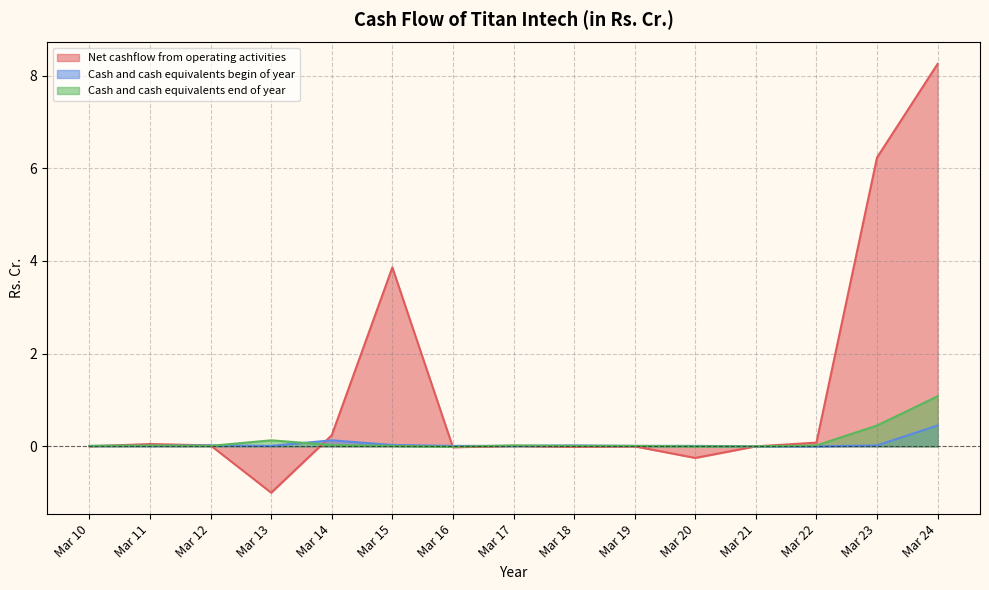

Between Mar 10 and Mar 15, which series saw the biggest shift?

Net cashflow from operating activities